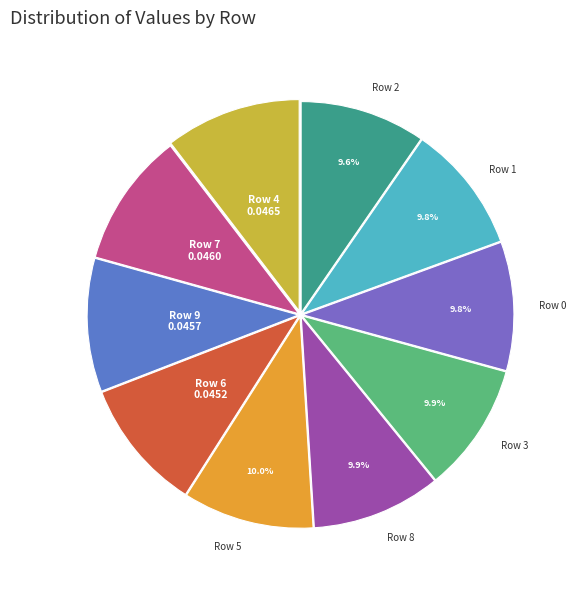

True or false: Row 3 accounts for 10% of the total.

True